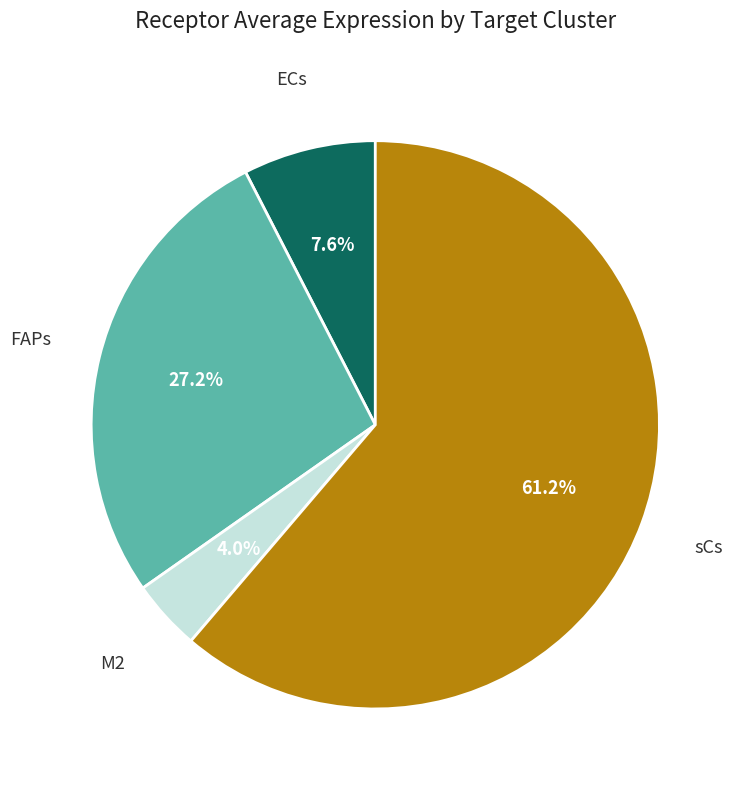

Does any single category account for the majority?

Yes